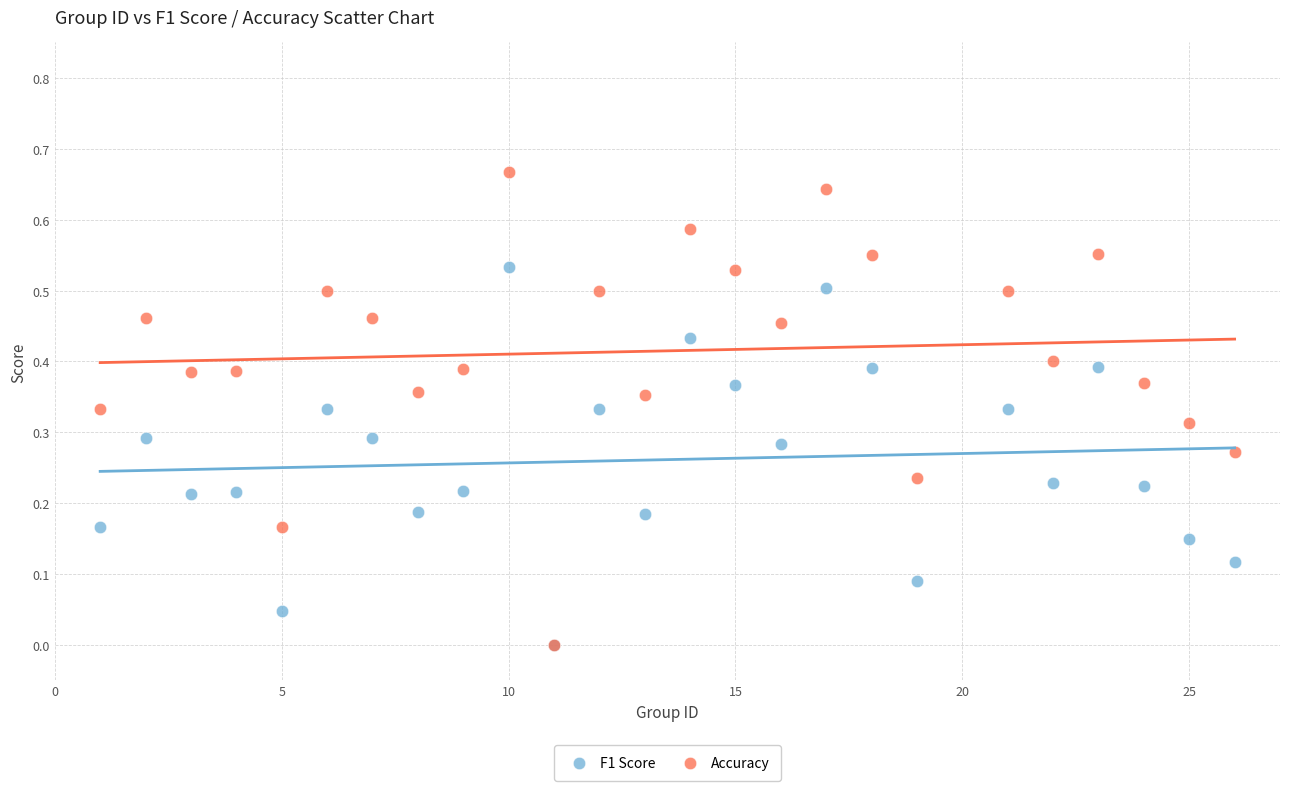

What are all the series names shown in the legend?

F1 Score, Accuracy